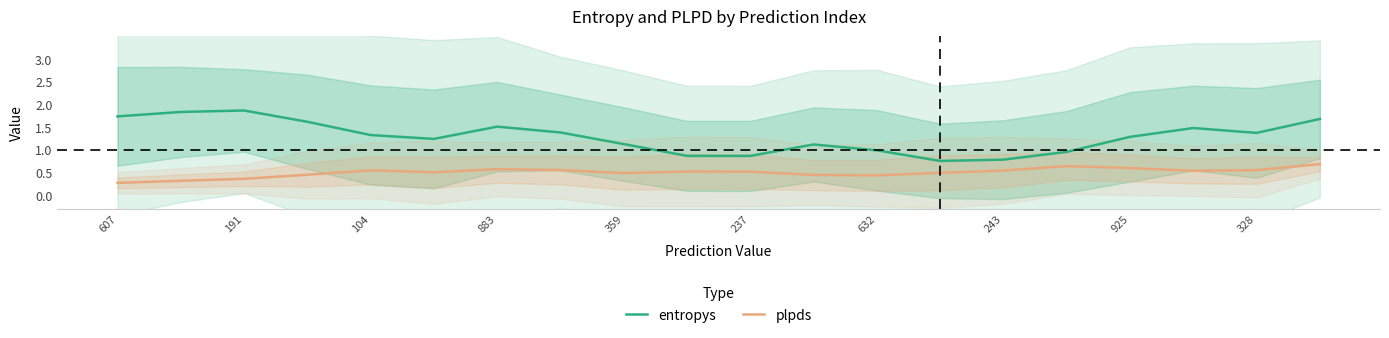

What is the difference between the second highest and minimum values in the plpds series?

0.4